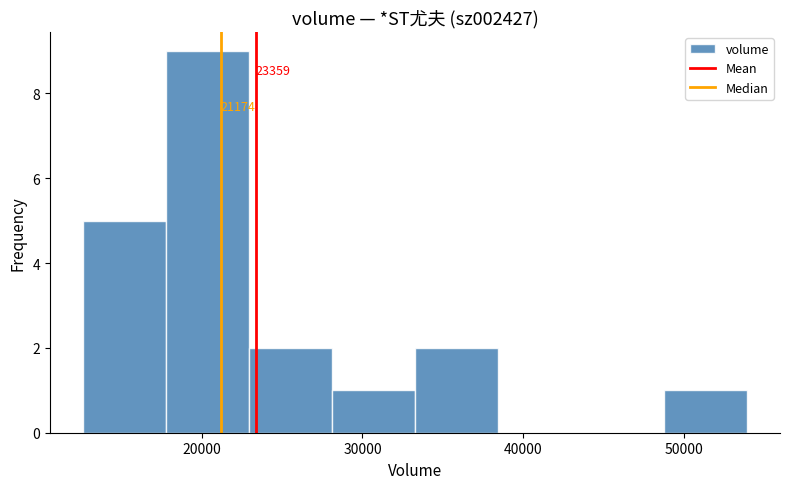

Over which range of the x-axis is the bar tallest?

18000 to 23000